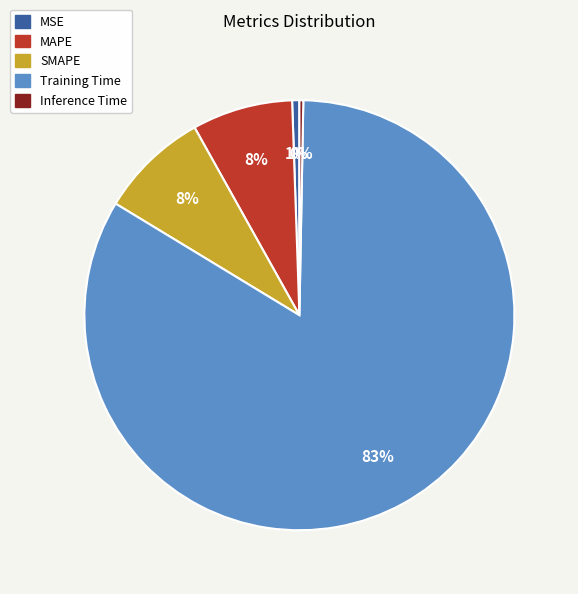

How many segments does this pie chart have?

5